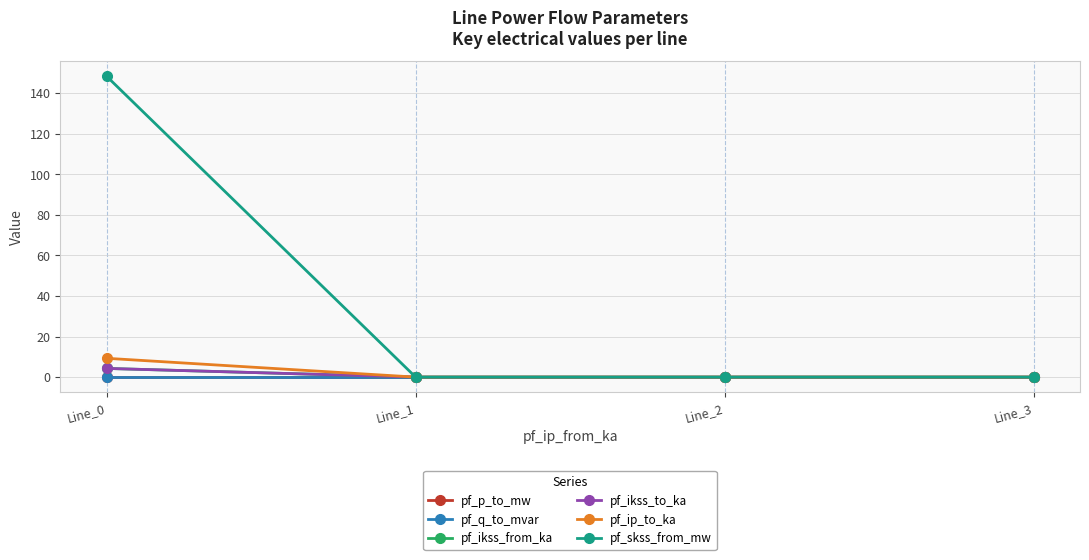

Is this an area chart (filled region under the line)?

No